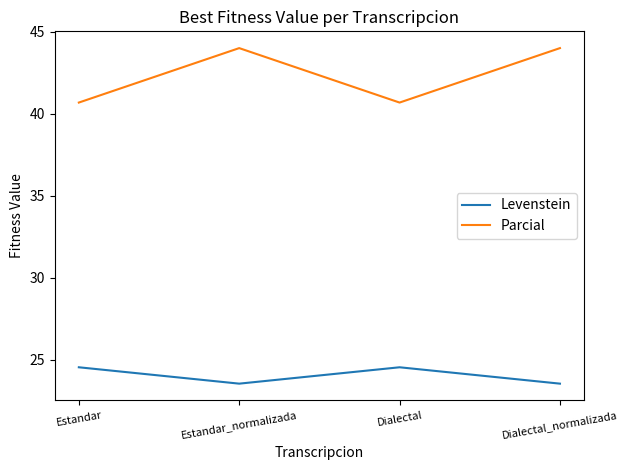

What is the minimum value shown in the chart?

23.5